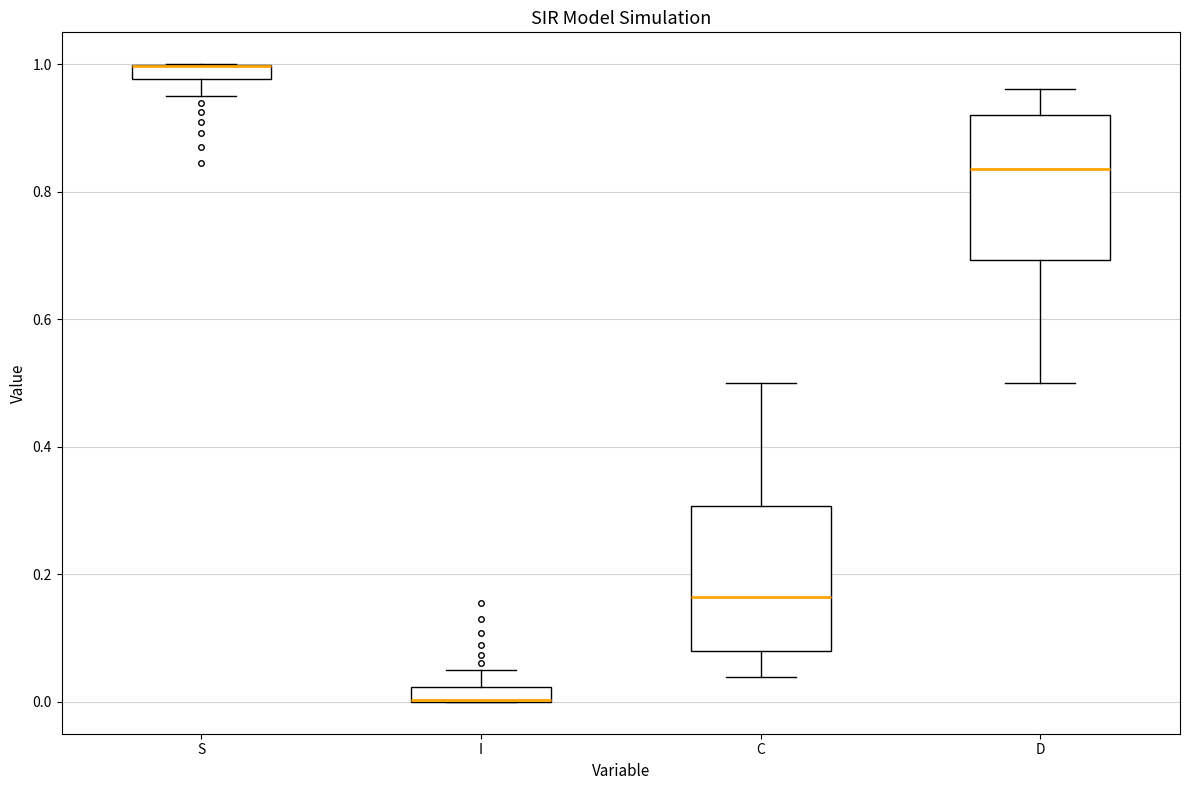

Where does the lower whisker of the box for S end on the y-axis? The values are not printed on the chart, so give them approximately, as read against the axis.

0.94